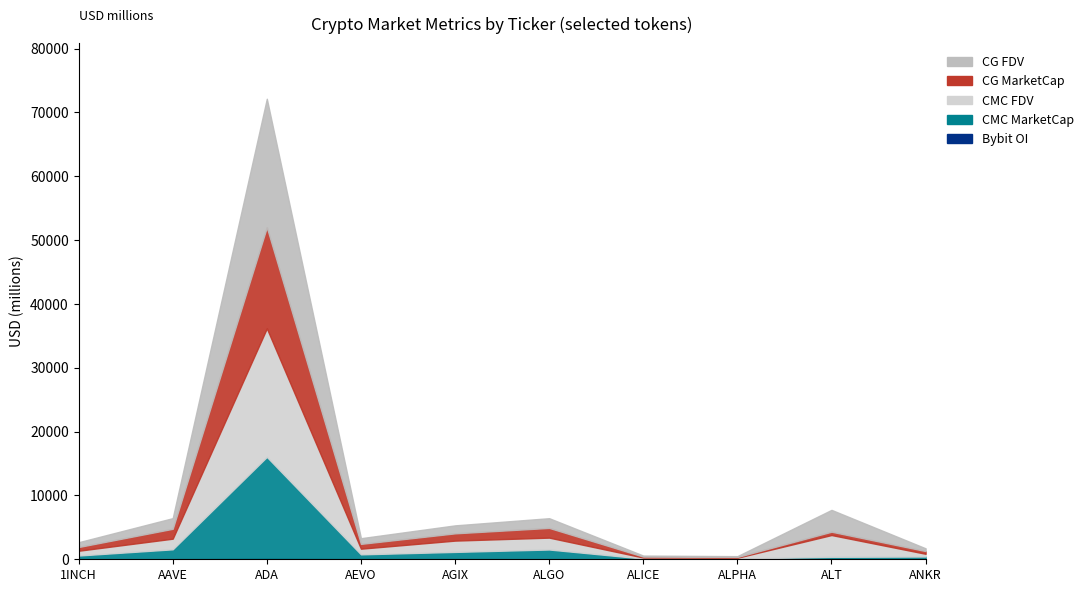

Which series has the largest total across all categories?

CMC_FDV